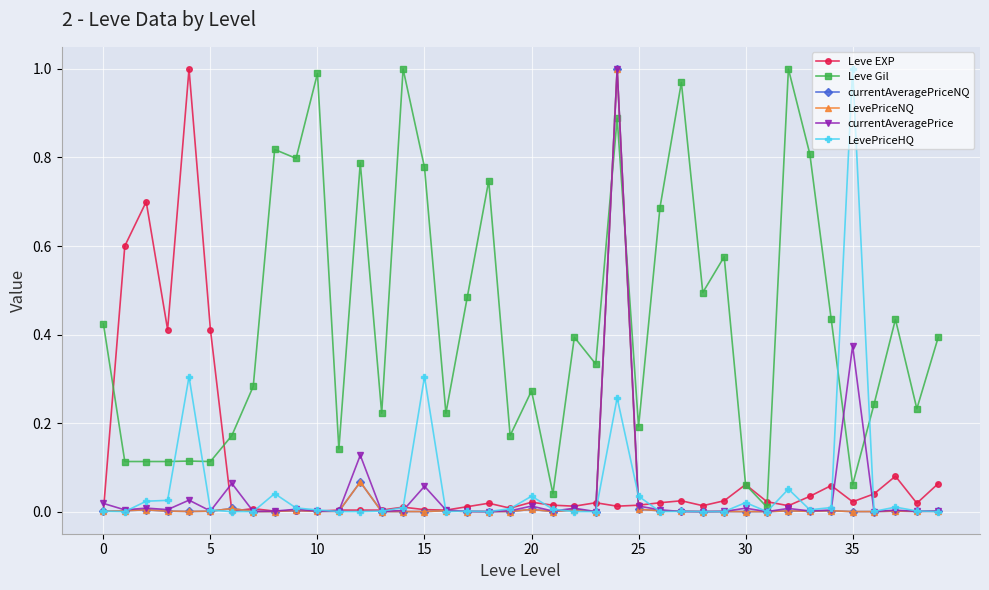

What are all the series names shown in the legend?

Leve EXP, Leve Gil, currentAveragePriceNQ, LevePriceNQ, currentAveragePrice, LevePriceHQ